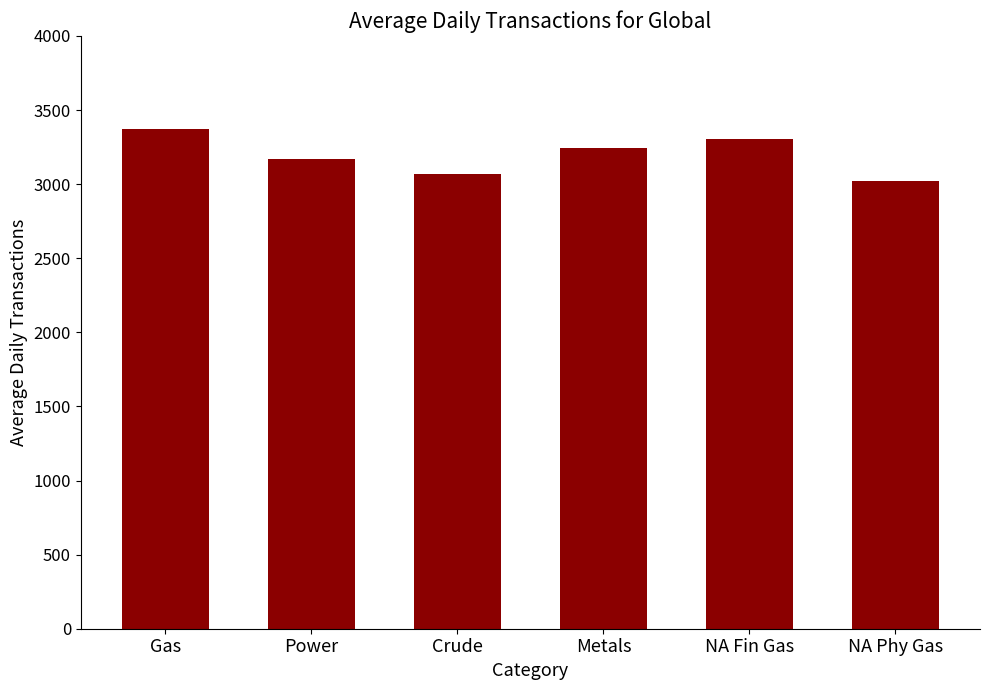

Is it true that the value at Gas is 1798?

False